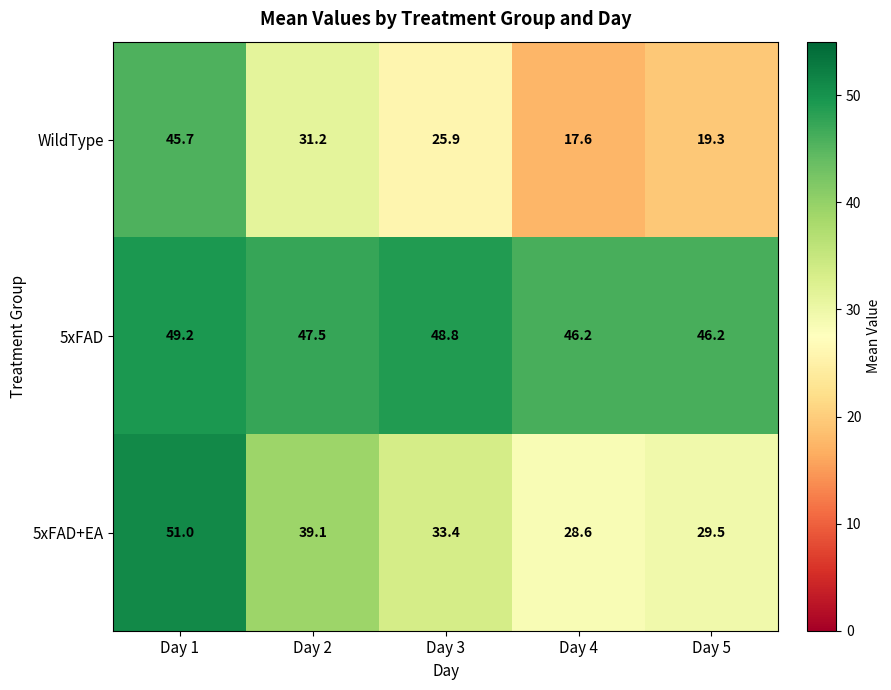

Which series has the largest total across all categories?

5xFAD